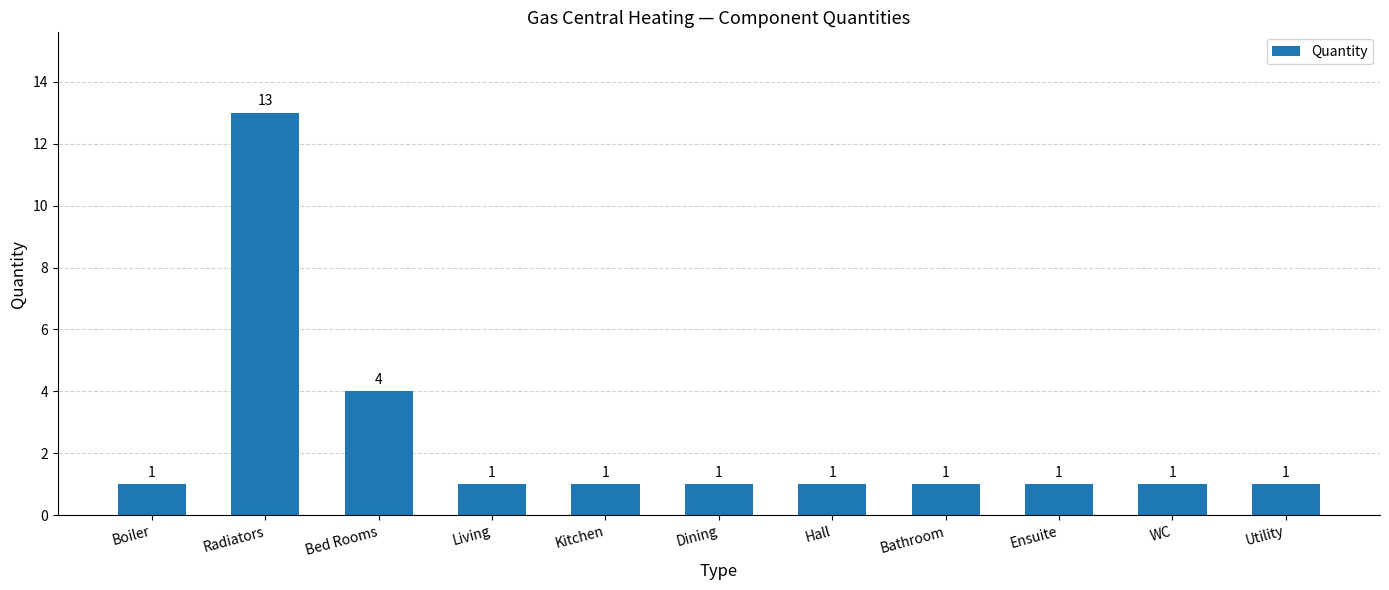

What is the ratio of the value at Bathroom to the value at Utility?

1.0